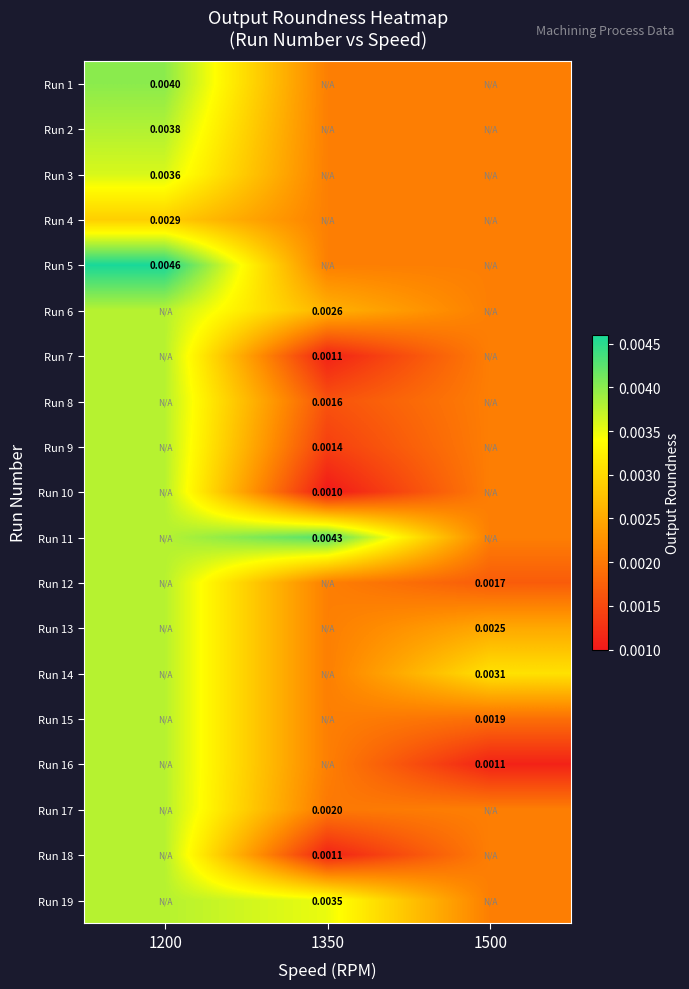

Count the number of categories in the chart.

3